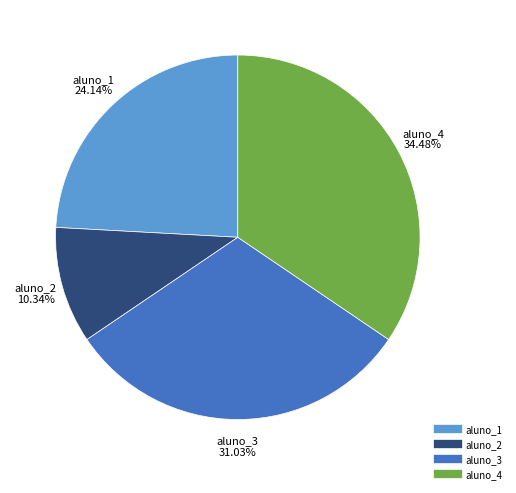

What percentage is the aluno_1 slice, to the nearest percent?

24%